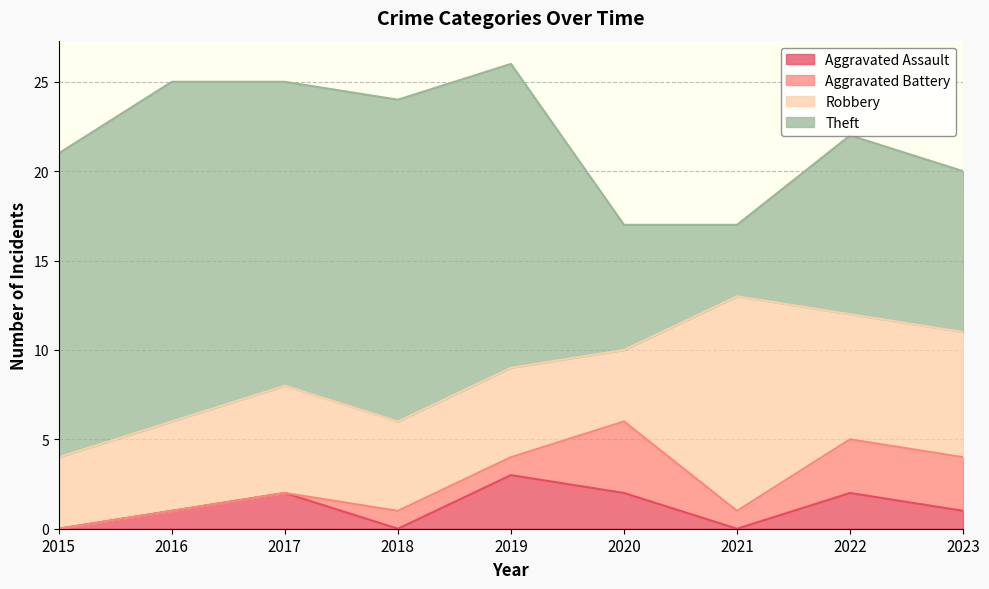

Count the number of categories in the chart.

9